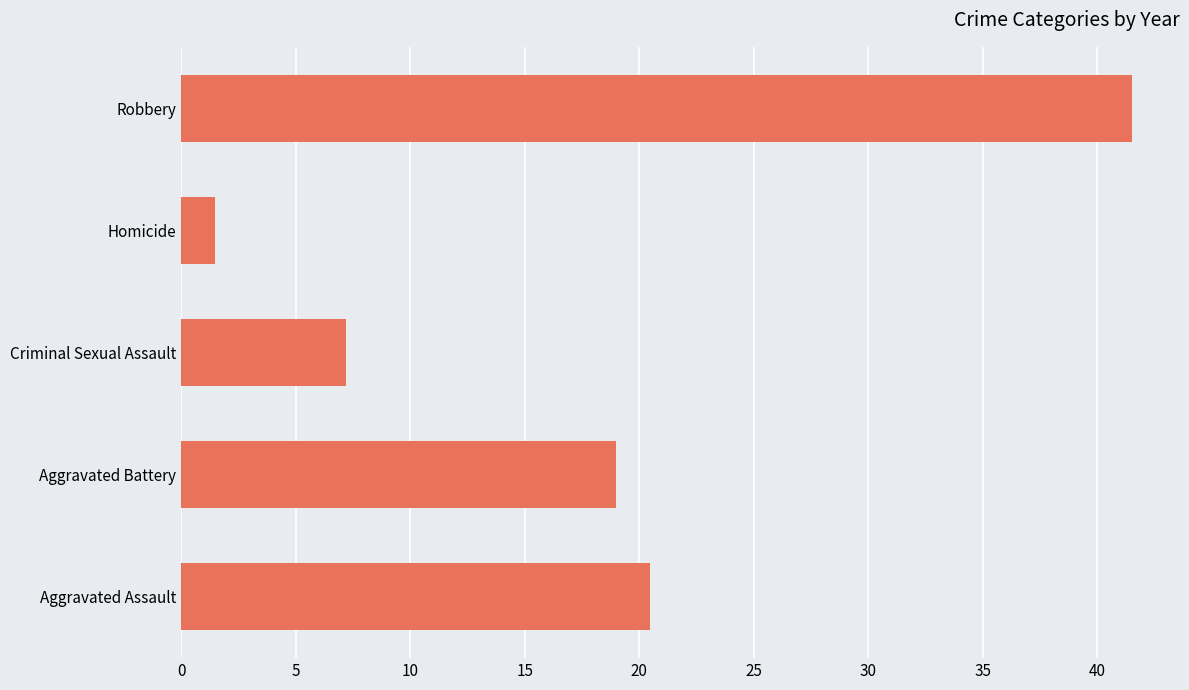

Which has a higher value, Criminal Sexual Assault or Aggravated Battery?

Aggravated Battery